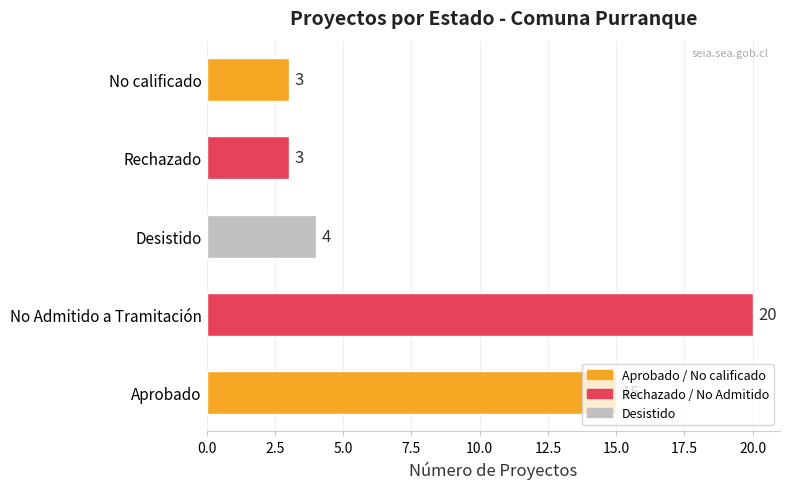

Which label corresponds to the largest value in the chart?

No Admitido a Tramitación